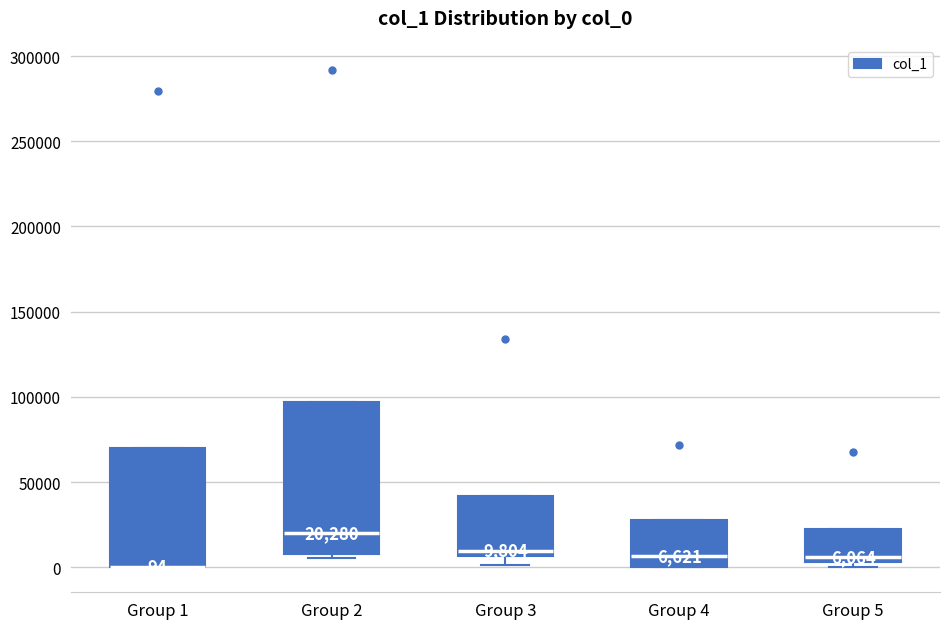

Which box is the tallest, from its lower edge to its upper edge?

Group 2